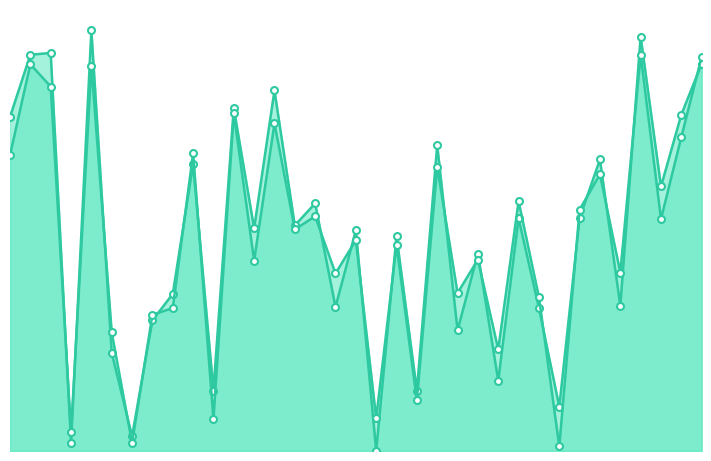

Which series ends up on top after the final intersection of col_1_line and col_2_line?

col_2_line